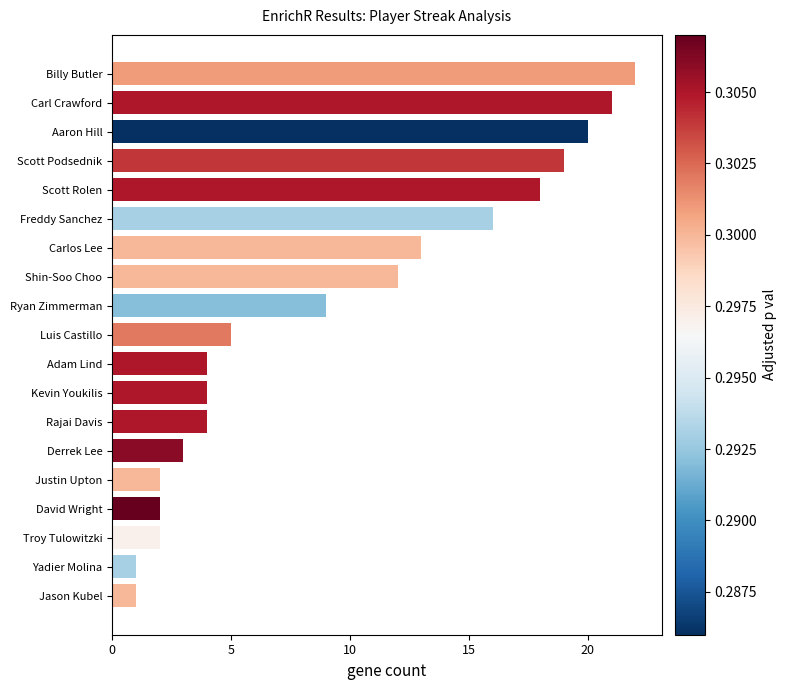

What is the difference between the second highest and second lowest values?

20